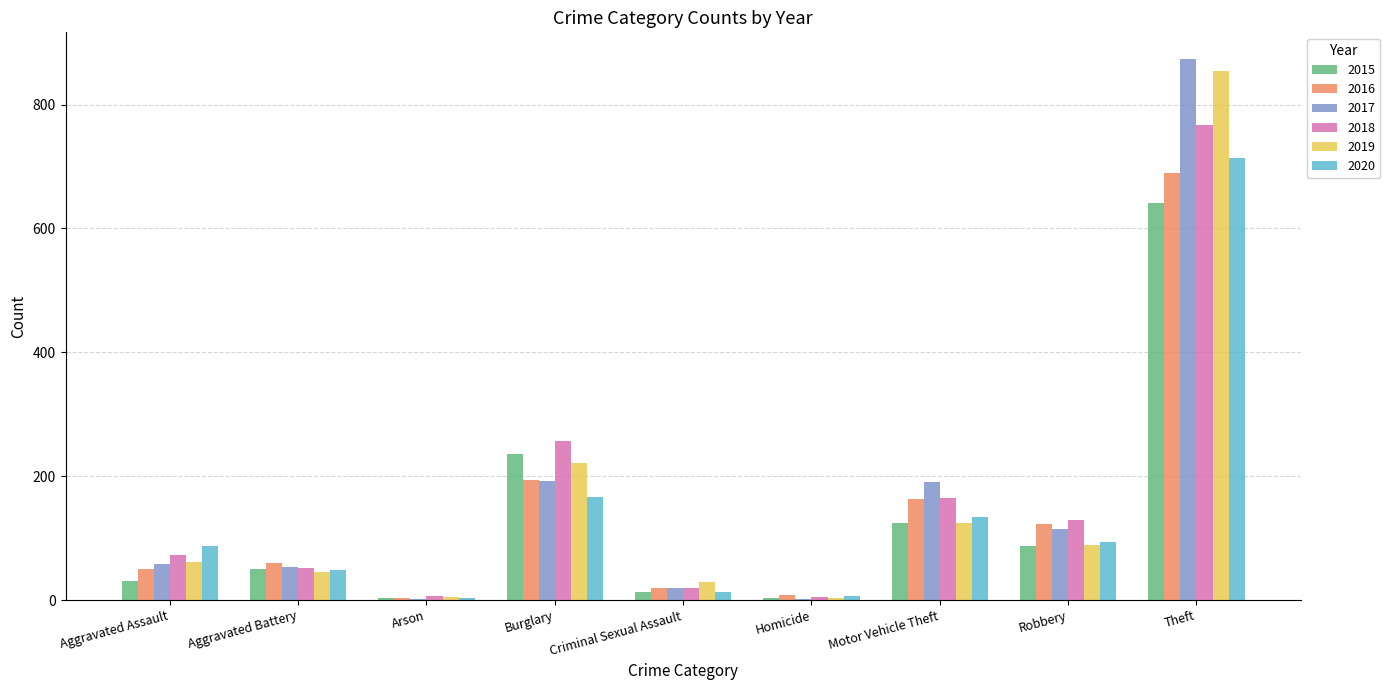

True or false: 2019 has a value of 169 at Motor Vehicle Theft.

False